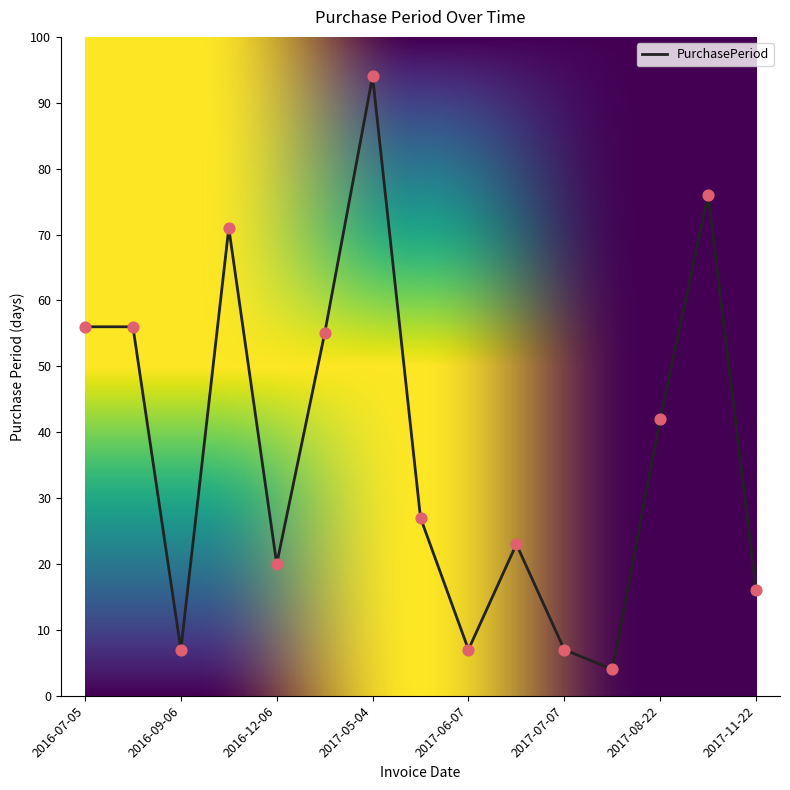

What is the minimum value shown in the chart?

4